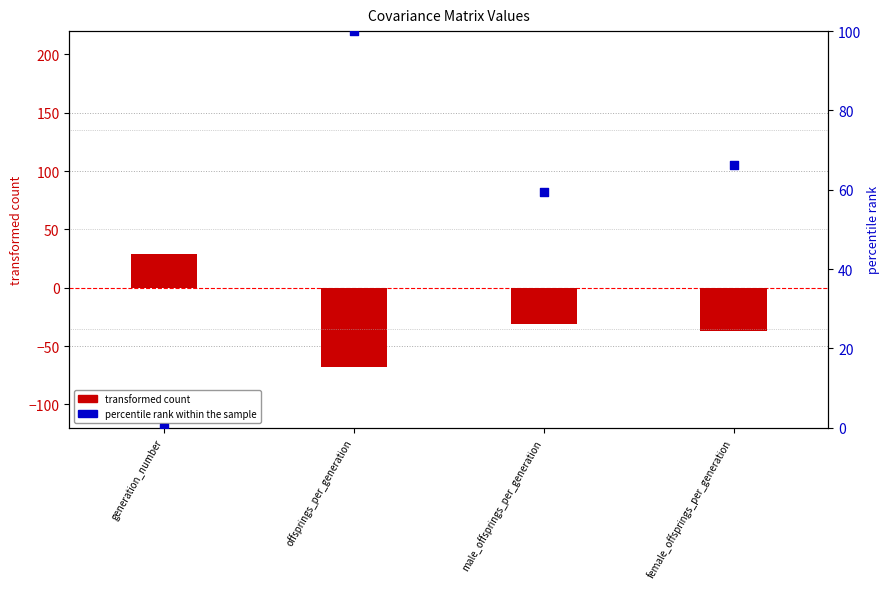

Which series has the largest Y range (max minus min)?

percentile rank within the sample